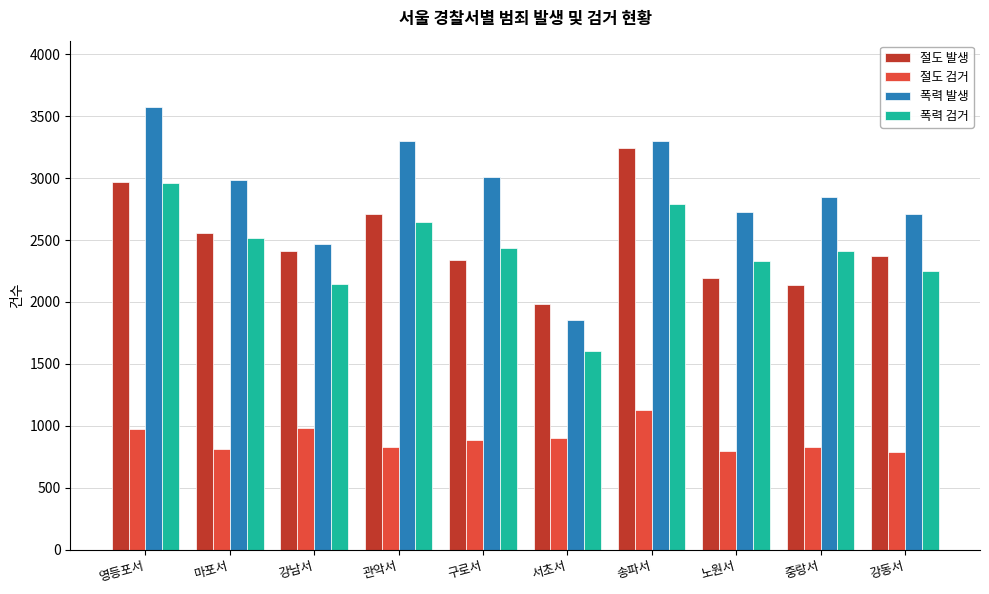

What position from the right is 중랑서?

2